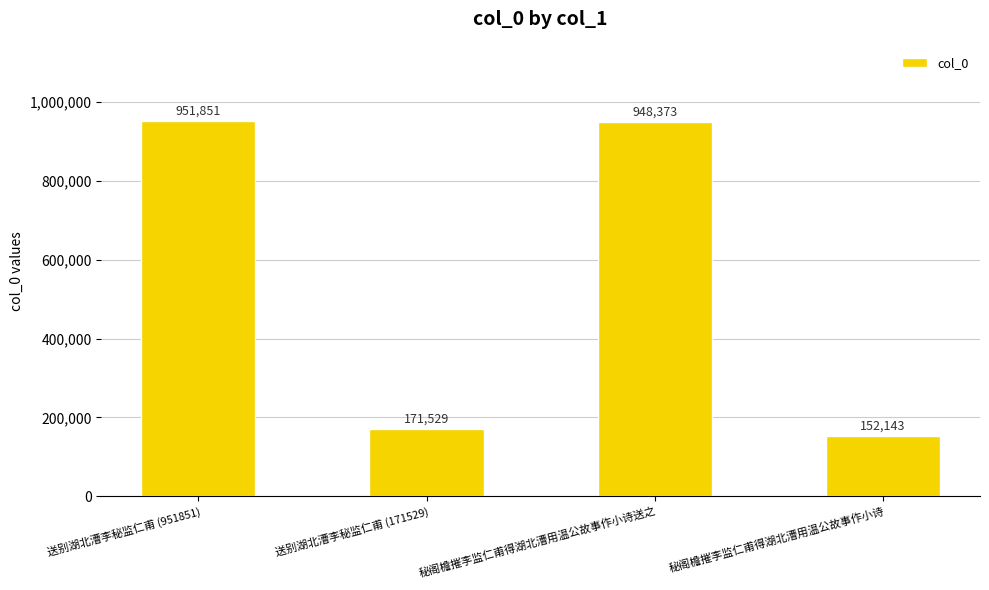

Where does the data first go above 948373?

送别湖北漕李秘监仁甫 (951851)